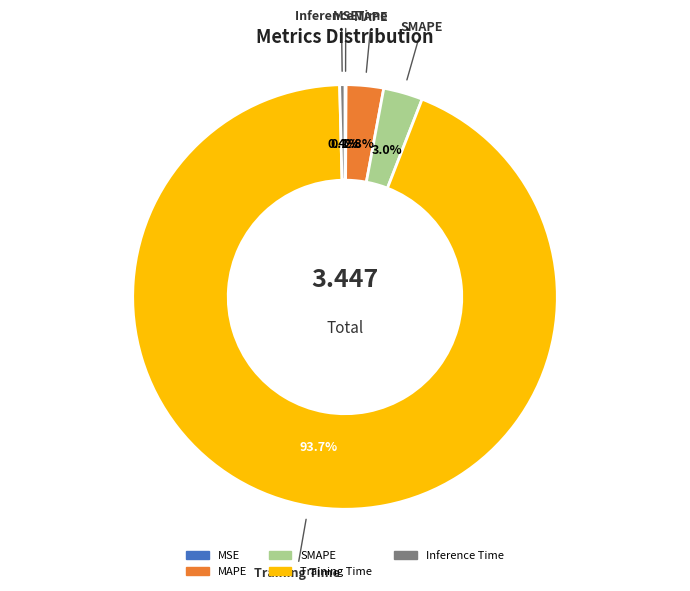

Is it true that MAPE is 3% of the pie?

True